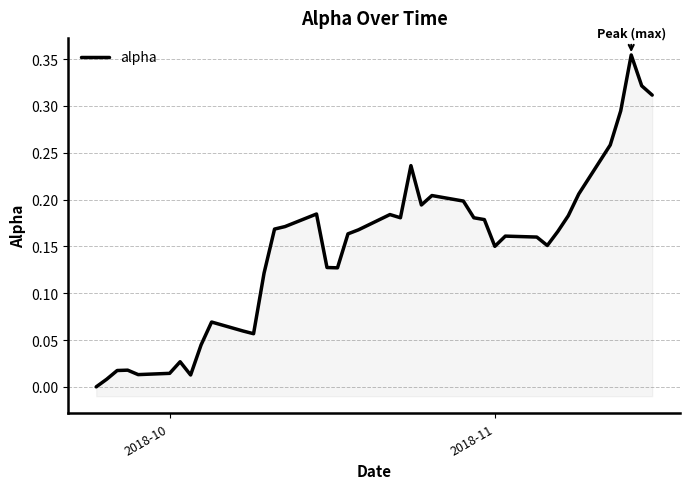

Does the chart have visible grid lines?

Yes